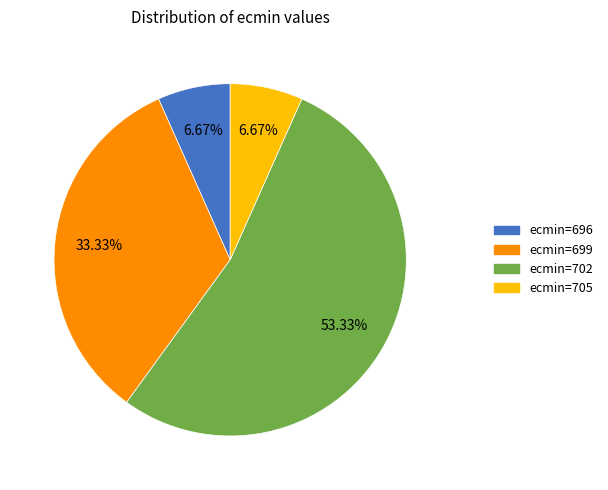

Is there a majority slice in this chart?

Yes